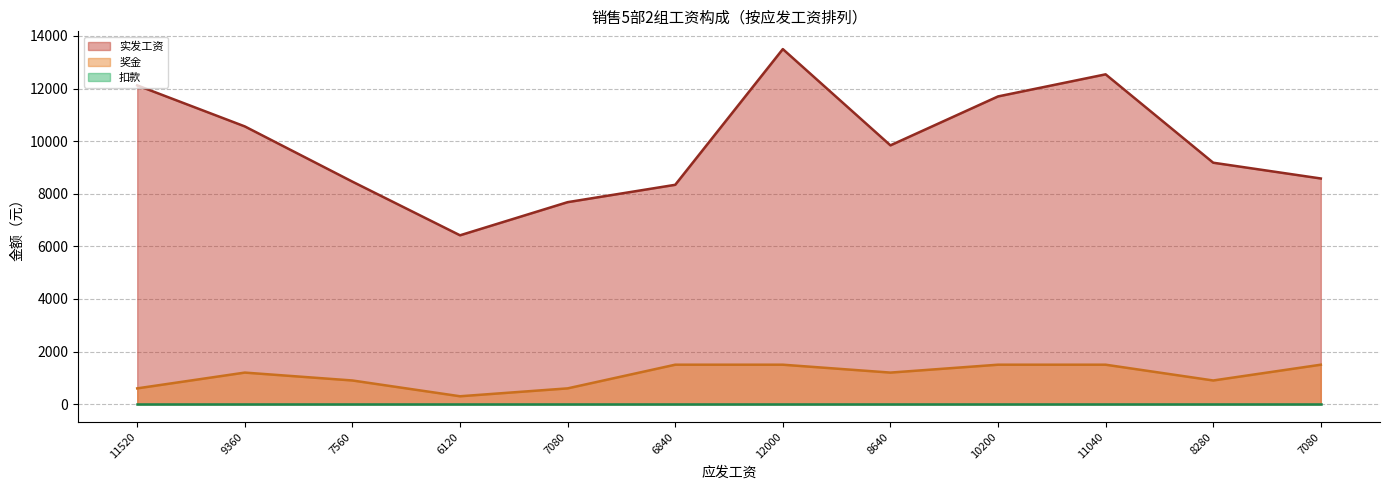

Is the value of 实发工资 at 10200 greater than the value of 奖金 at 11520?

Yes